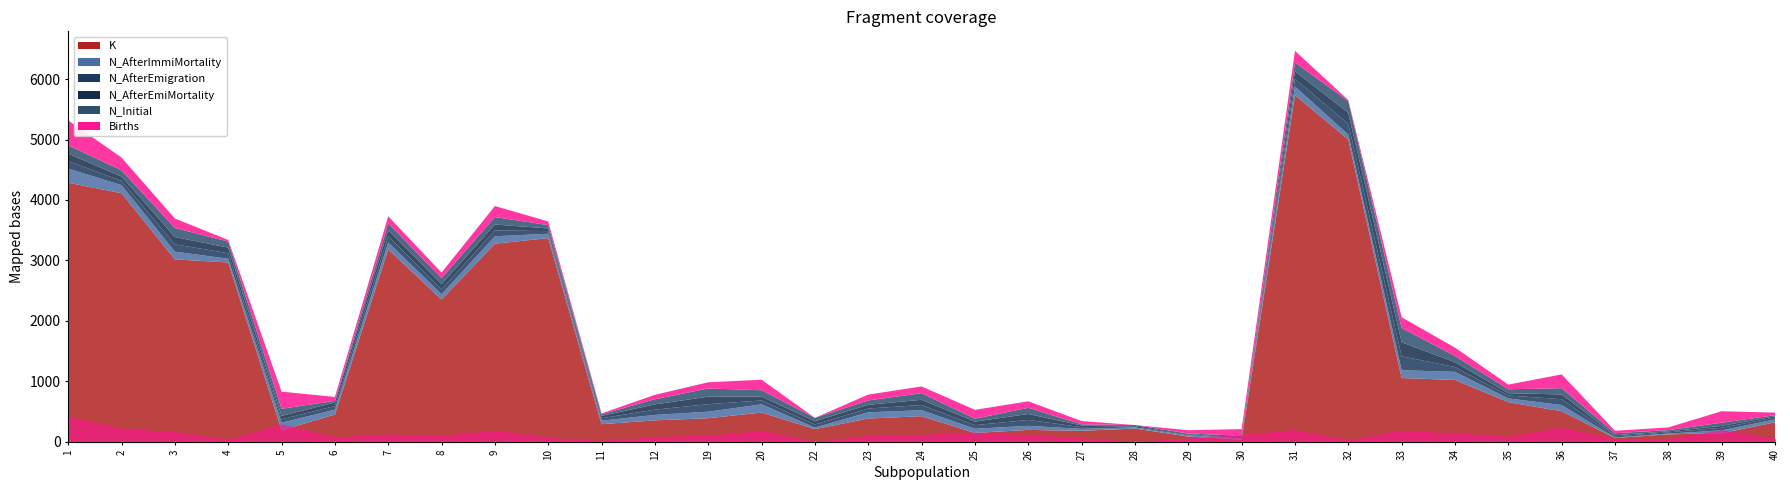

Where do N_Initial and N_AfterImmiMortality first cross each other?

2 and 3